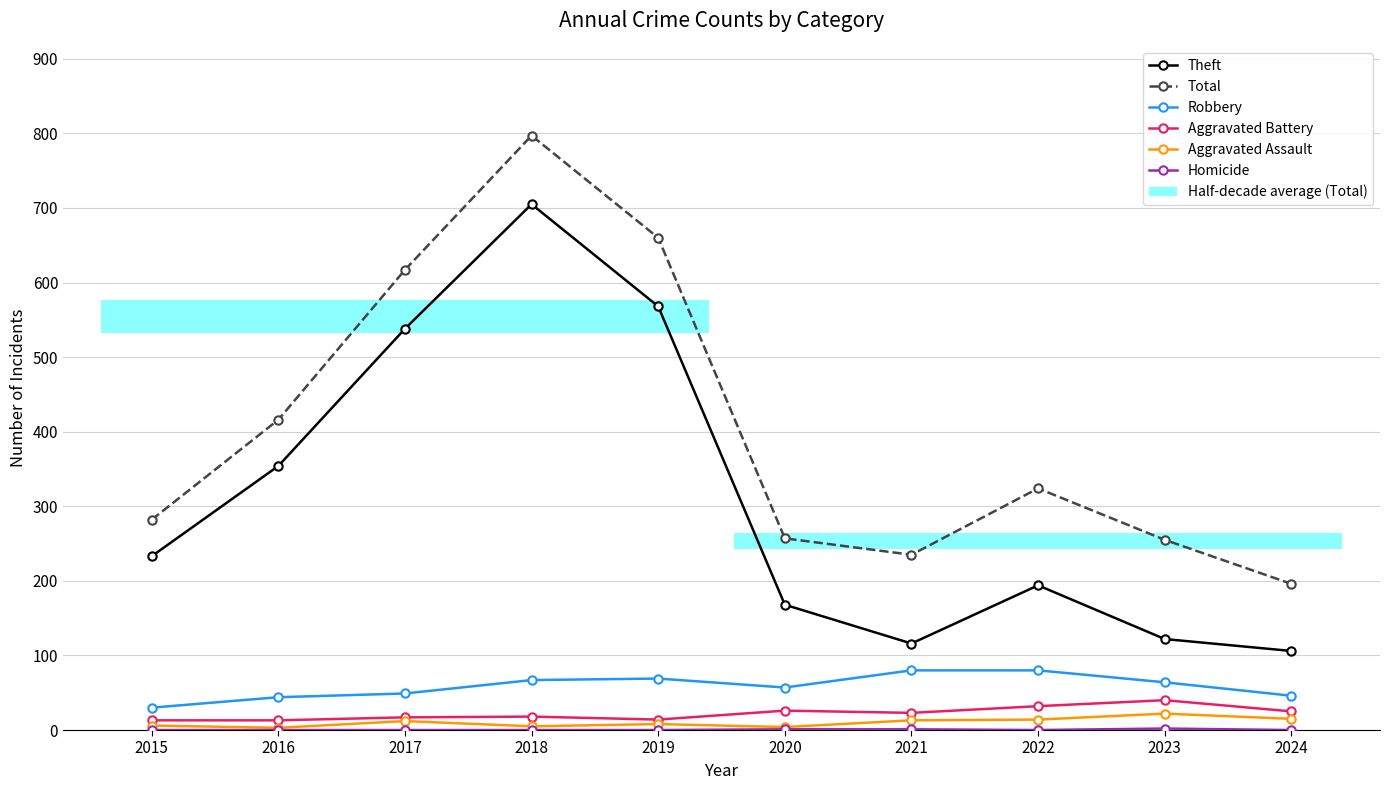

What are all the series names shown in the legend?

Theft, Total, Robbery, Aggravated Battery, Aggravated Assault, Homicide